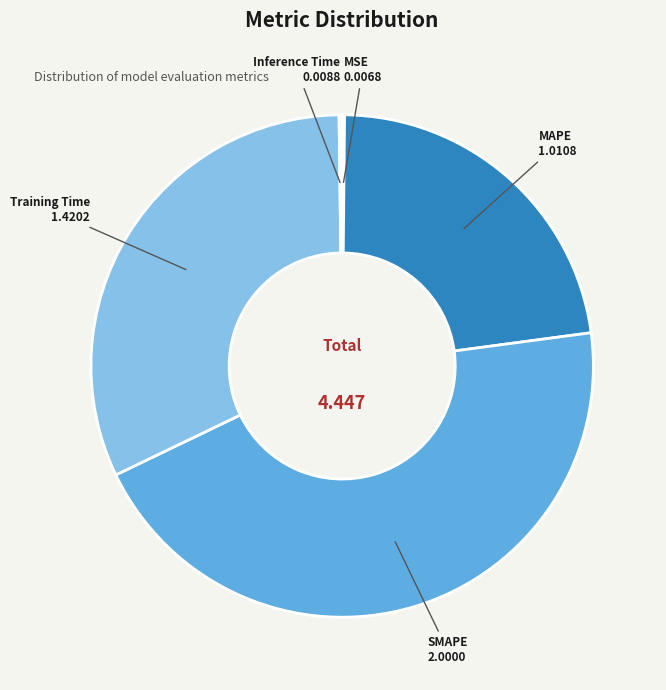

Is there any slice that represents more than half of the pie?

No